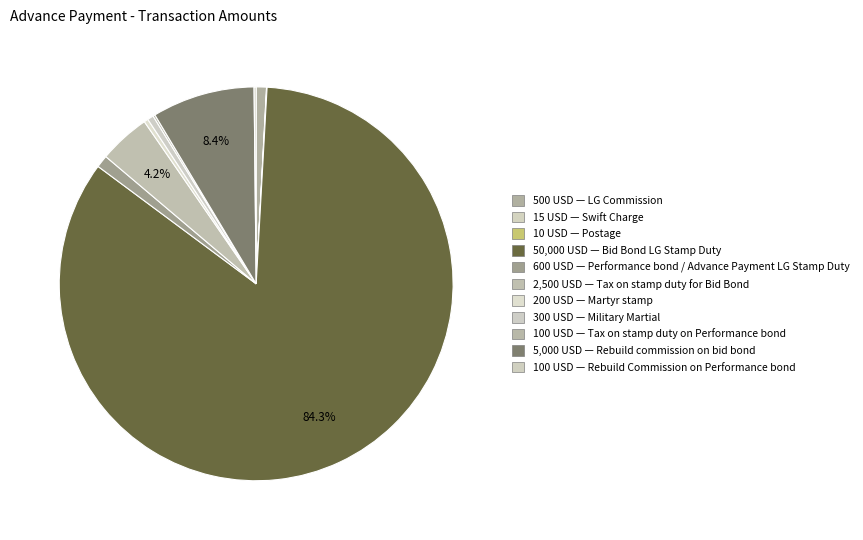

Which slice is the smallest?

Postage